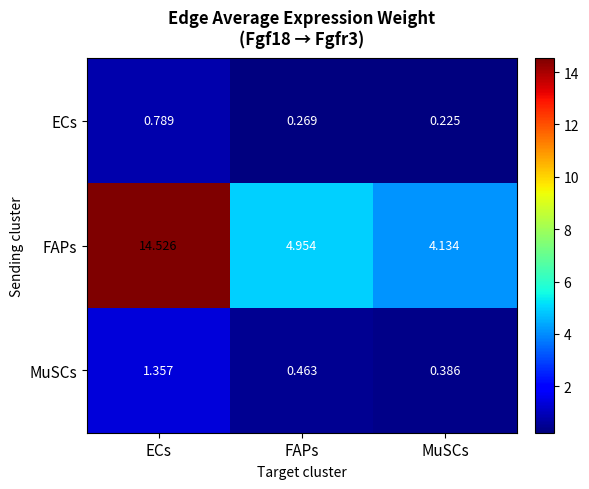

Which series has the largest range (max minus min)?

FAPs